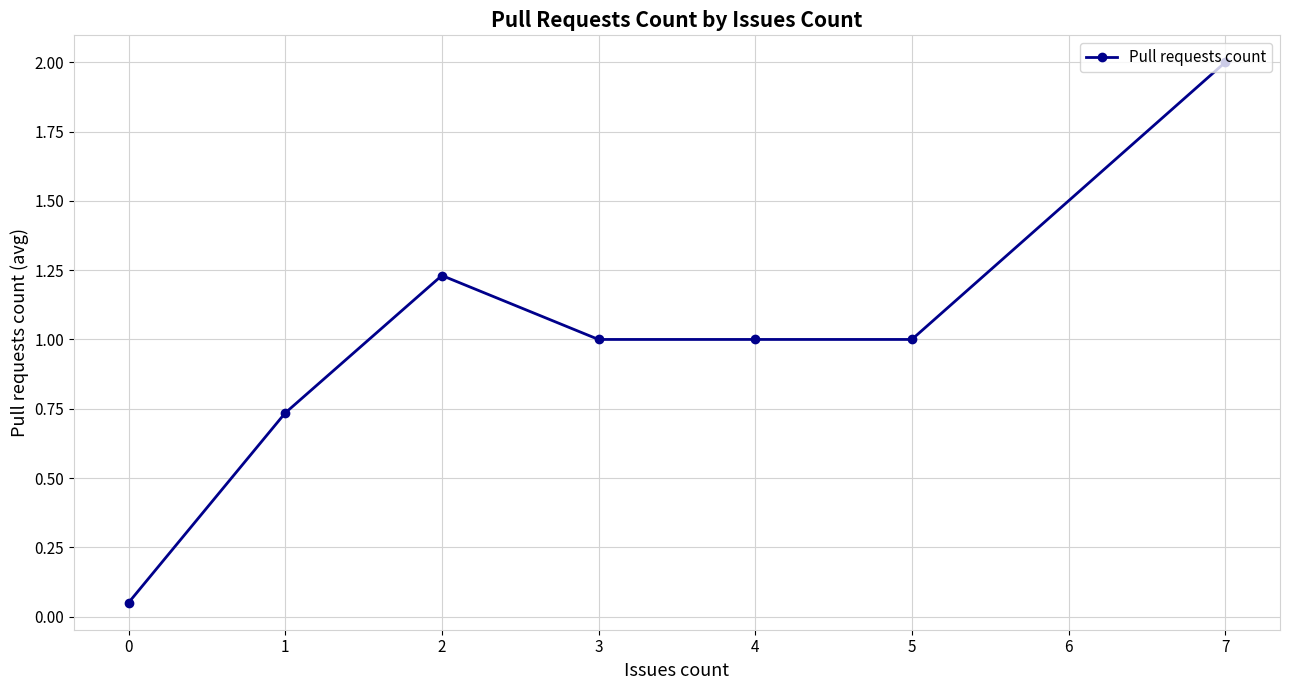

Which has a higher value, 1 or 0?

1